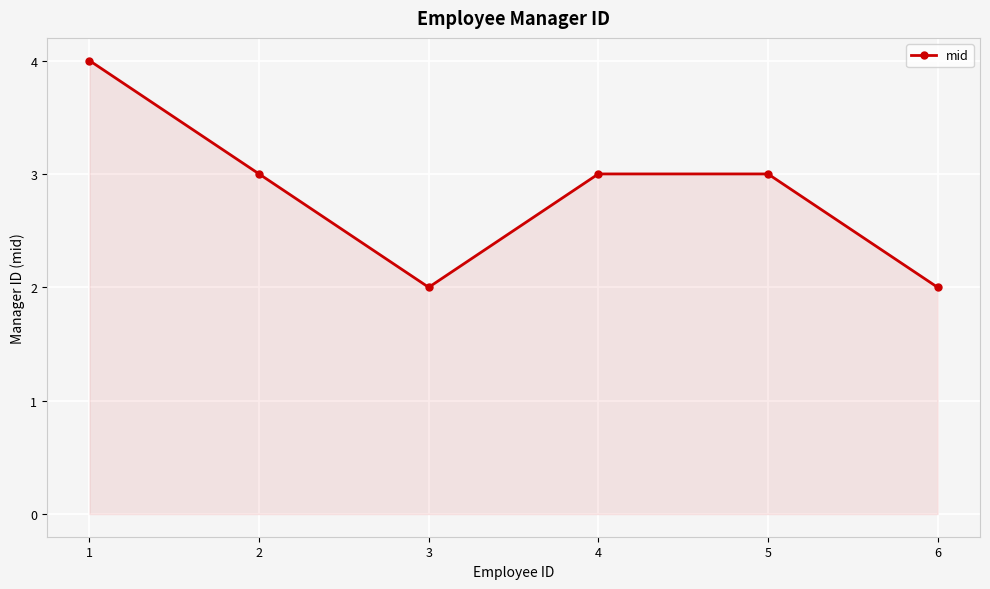

Reading left to right, list all the values displayed in this chart.

1=4	2=3	3=2	4=3	5=3	6=2